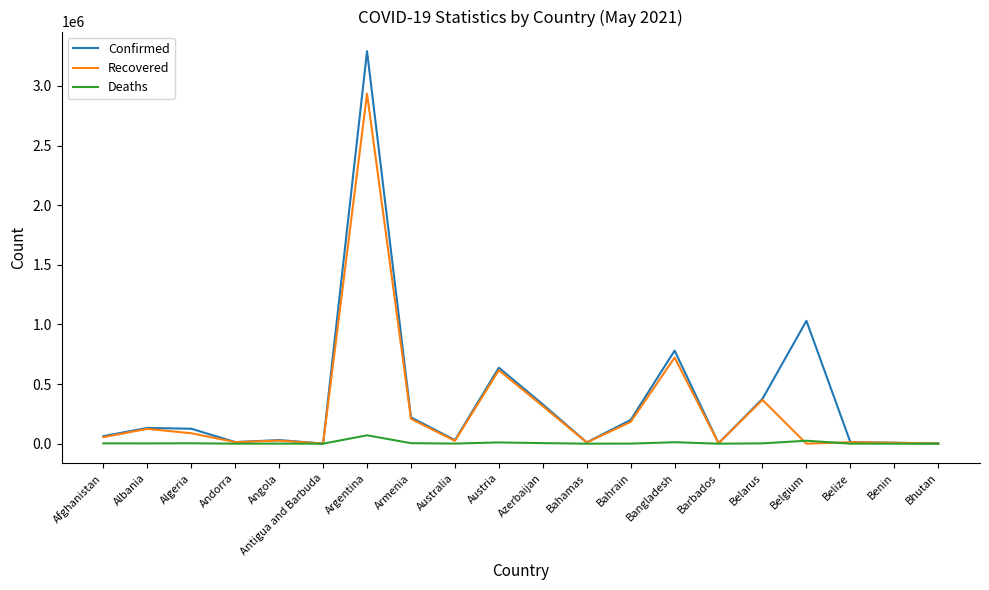

Which series has the widest spread of values?

Confirmed